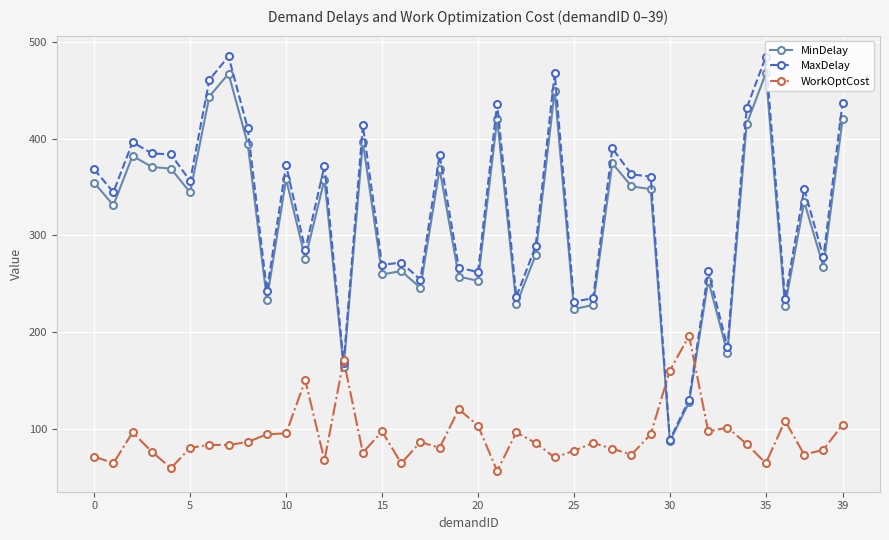

What is the smallest value displayed?

56.0